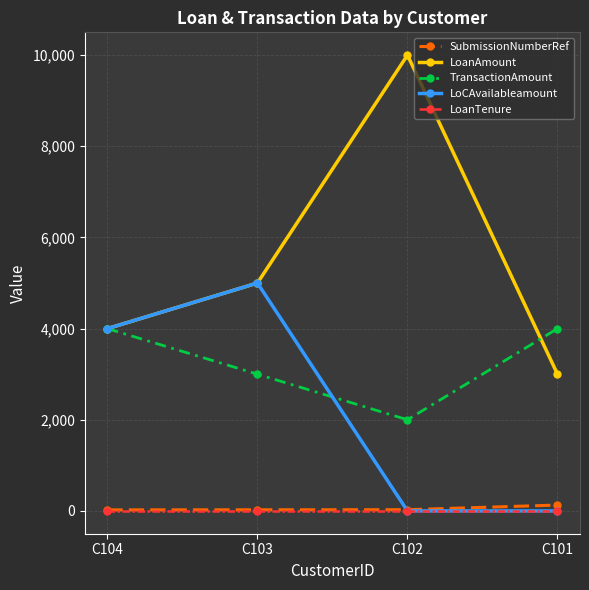

Count the TransactionAmount values in the range 3000 to 4000.

3